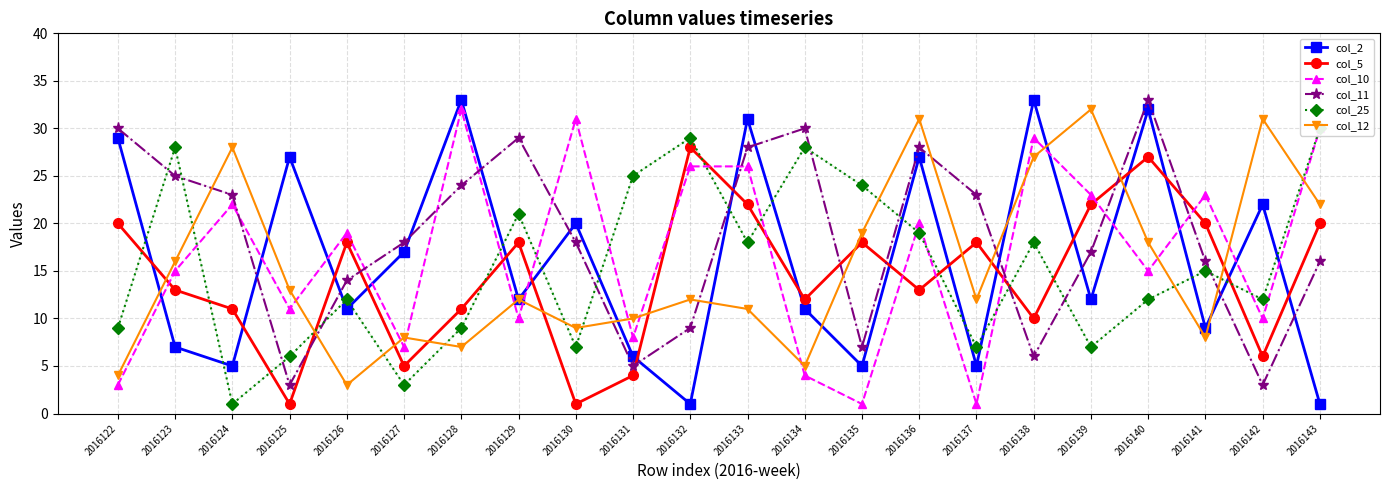

How many data points in col_11 are above 18?

10